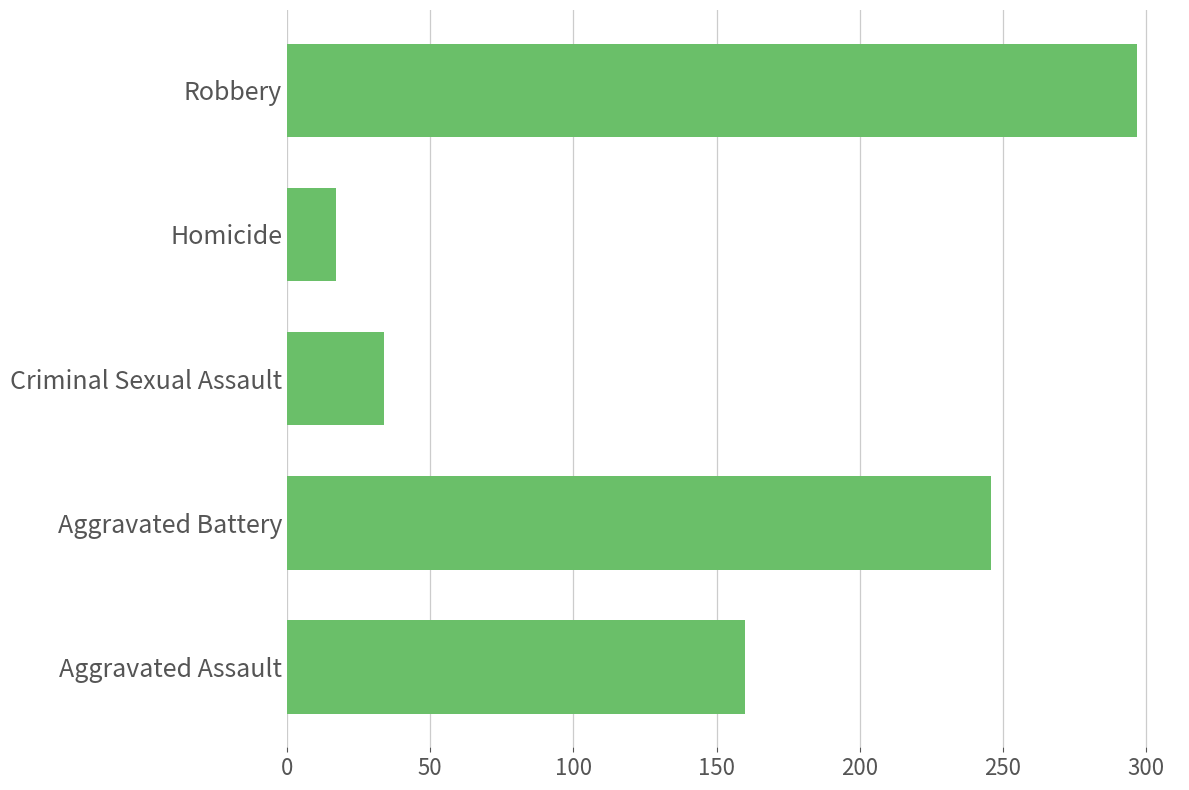

What is the sum of all values?

754